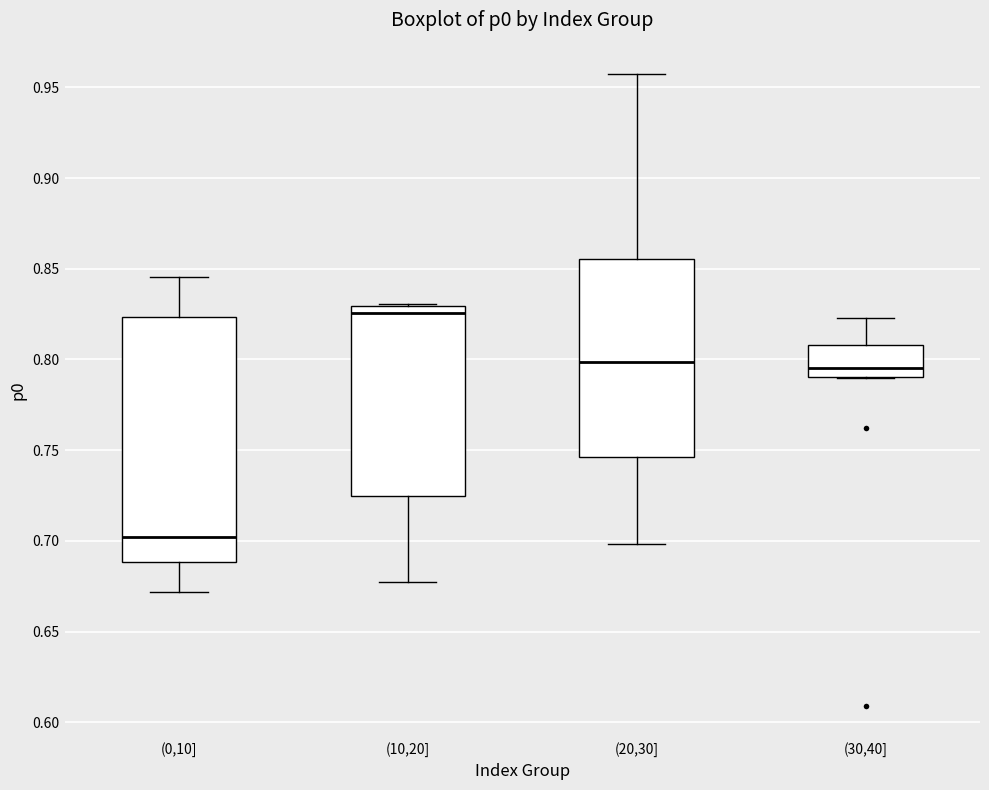

Reading left to right, transcribe this box plot: for each box, give where its median line is, the range the box spans, and where its two whiskers end, as read against the y-axis. The values are not printed on the chart, so give them approximately, as read against the axis.

(0,10]: median 0.700, box 0.690 to 0.825, whiskers 0.670 to 0.845
(10,20]: median 0.825, box 0.725 to 0.830, whiskers 0.675 to 0.830
(20,30]: median 0.800, box 0.745 to 0.855, whiskers 0.700 to 0.955
(30,40]: median 0.795, box 0.790 to 0.810, whiskers 0.790 to 0.825